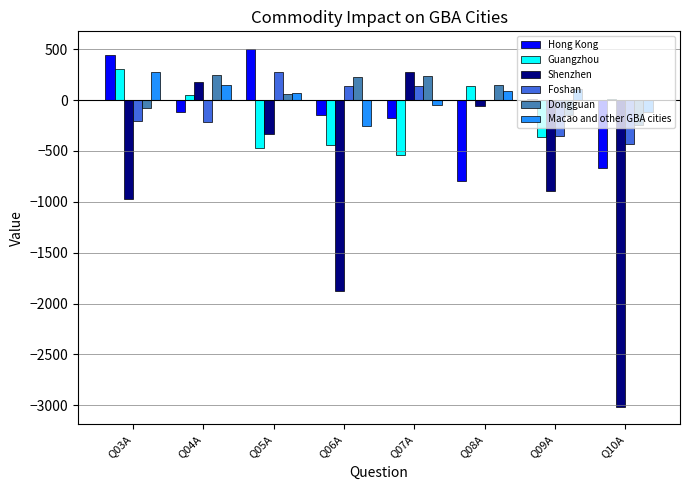

How many data points in Dongguan are above 146?

4